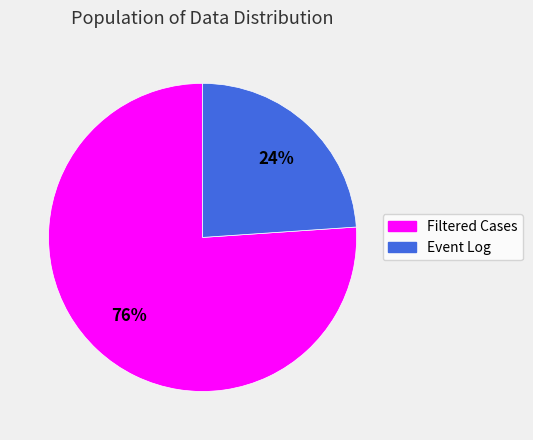

Is there any slice that represents more than half of the pie?

Yes